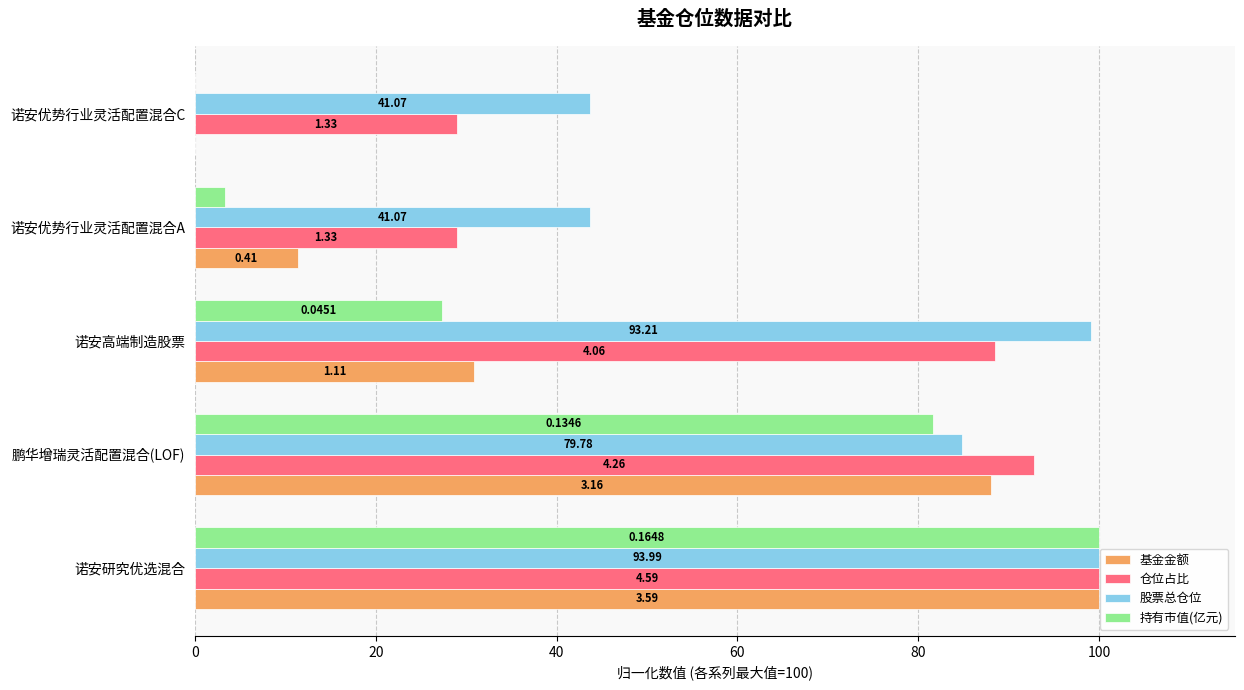

Which series has the widest spread of values?

基金金额